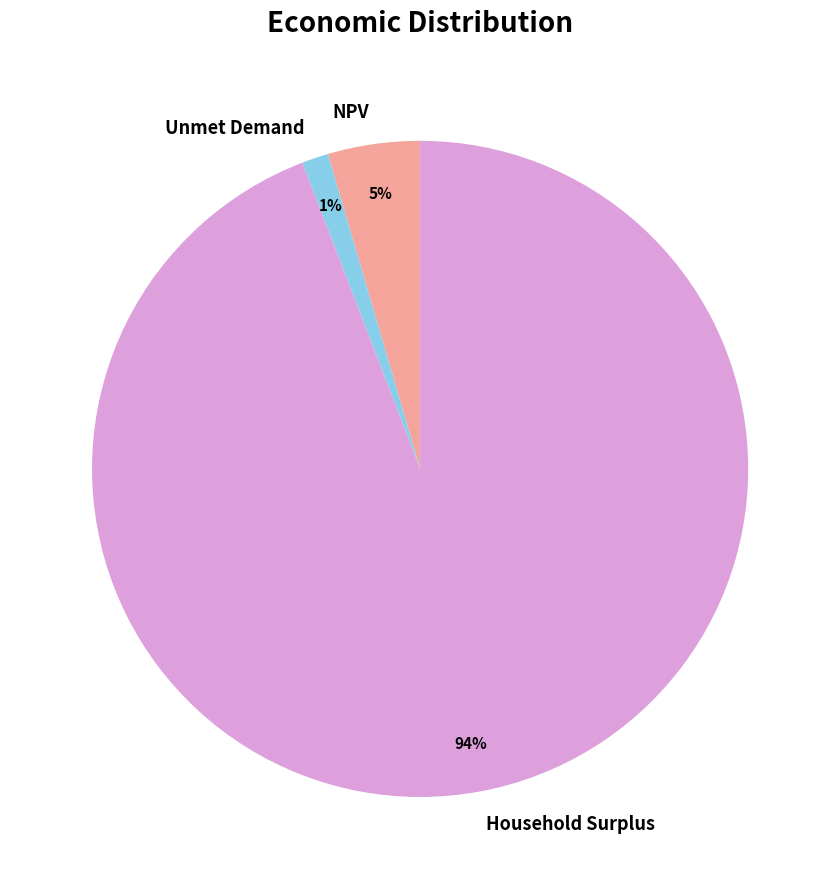

The Household Surplus slice represents 81% of the pie. True or false?

False